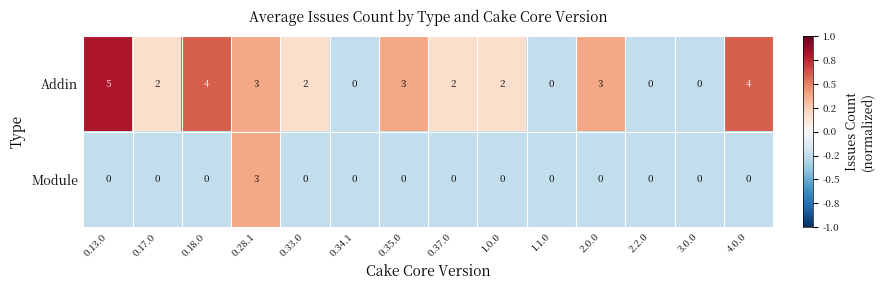

Where does the Addin series first go above 2?

0.13.0